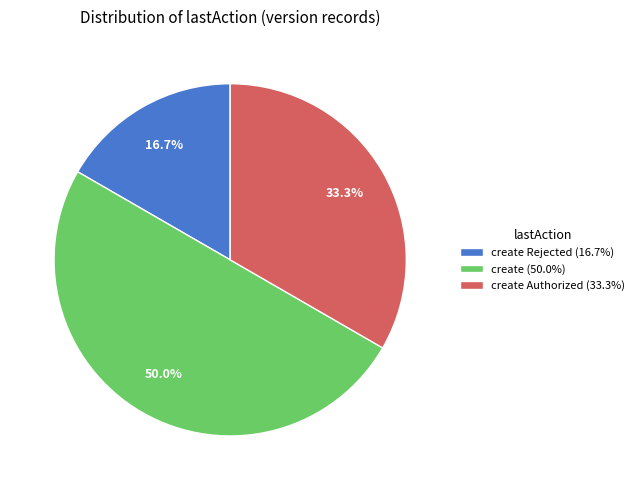

Rank the categories by value from lowest to highest.

create Rejected (16.7%), create Authorized (33.3%), create (50.0%)